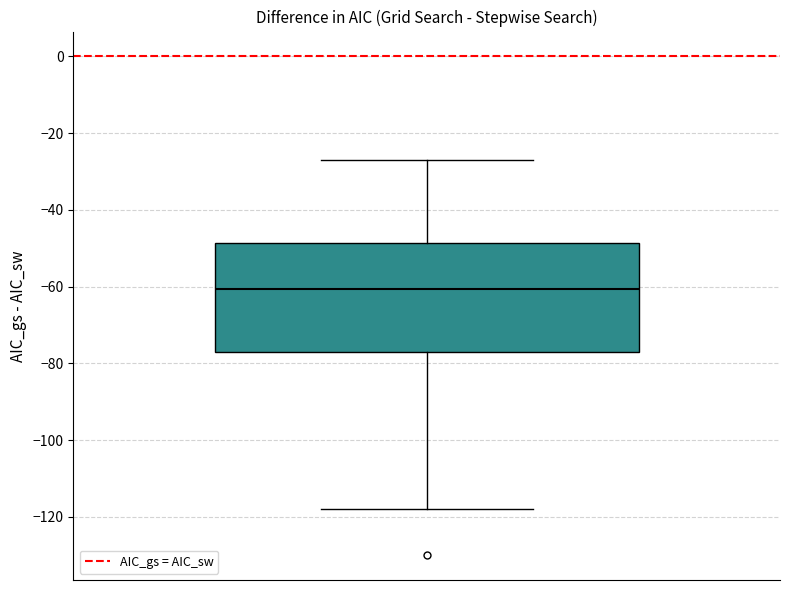

Transcribe this box plot: give where the median line is, the range the box spans, and where the two whiskers end, as read against the y-axis. The values are not printed on the chart, so give them approximately, as read against the axis.

median -60, box -76 to -48, whiskers -118 to -26